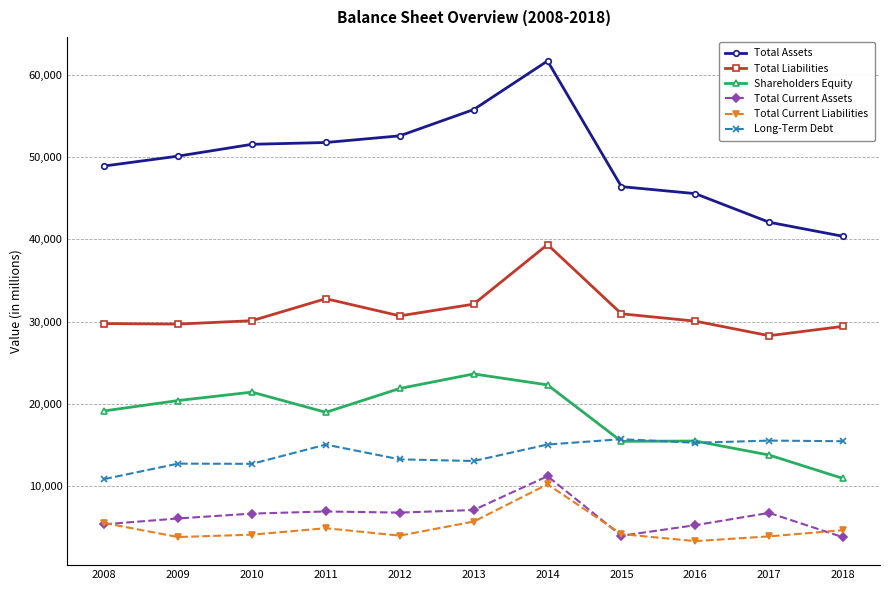

What is the difference between the highest and lowest values at 2013?

50078